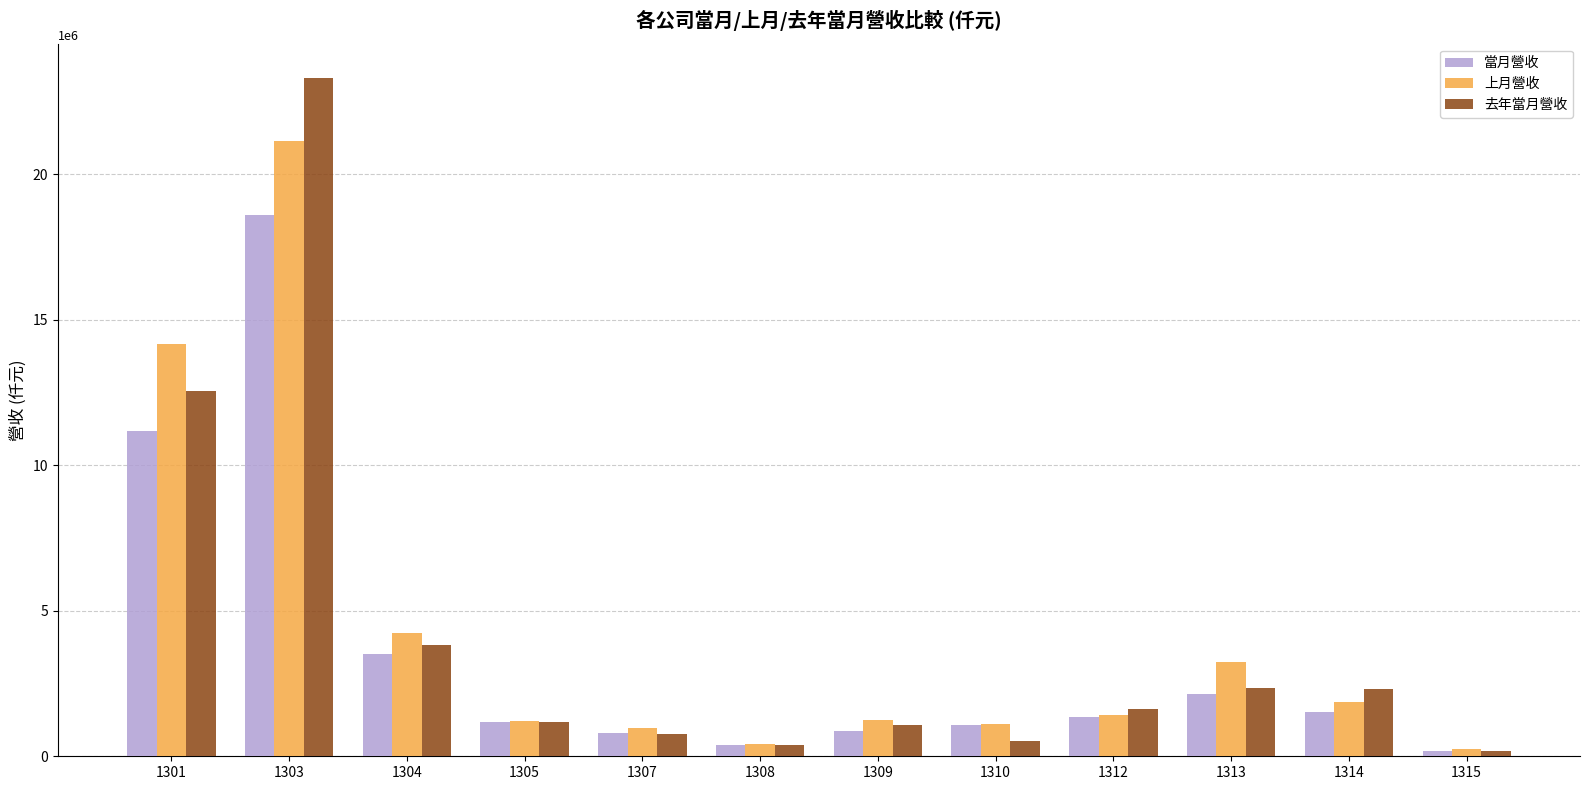

At which category is the sum across all series the highest?

1303